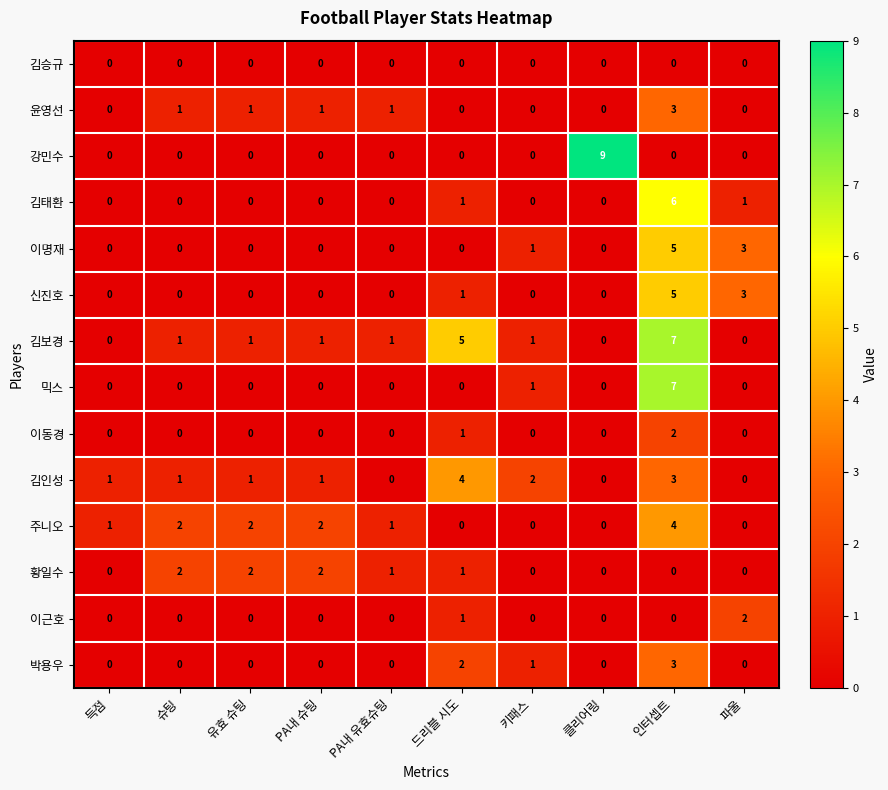

How many series are shown in this chart?

14